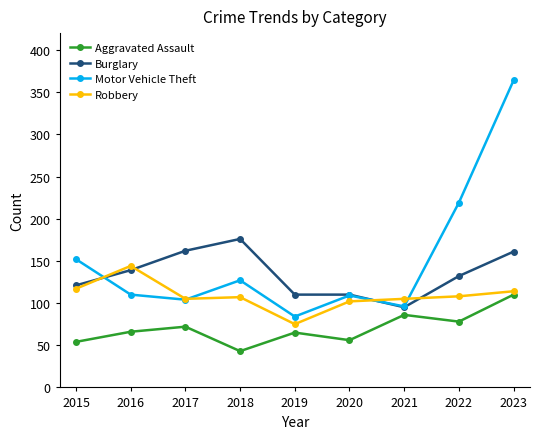

True or false: Aggravated Assault and Robbery intersect in this chart.

False